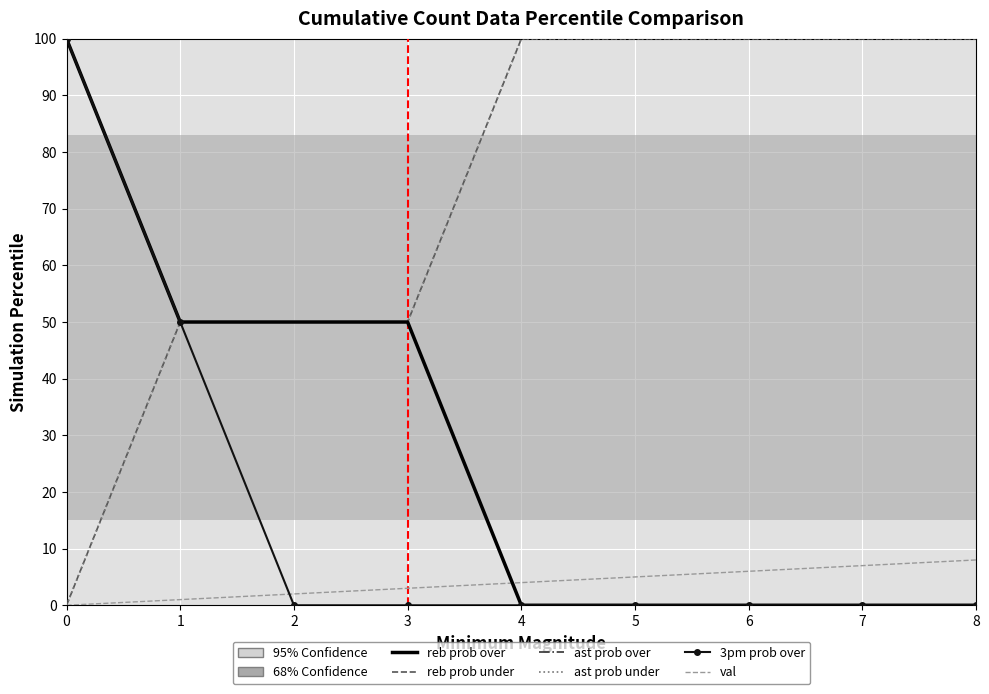

How many reb prob over values are between 0 and 50?

8